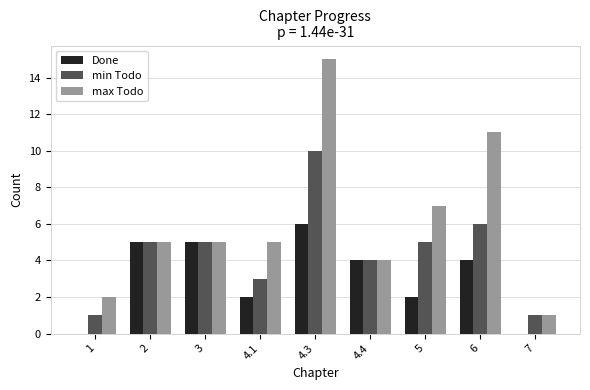

How many categories are shown in the chart?

9